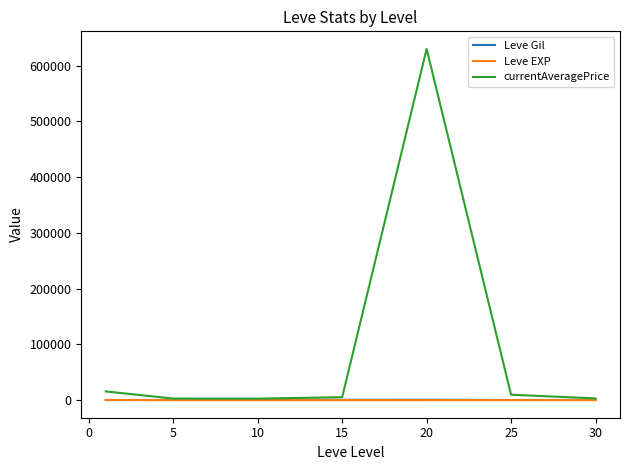

Which series has the largest total across all categories?

currentAveragePrice